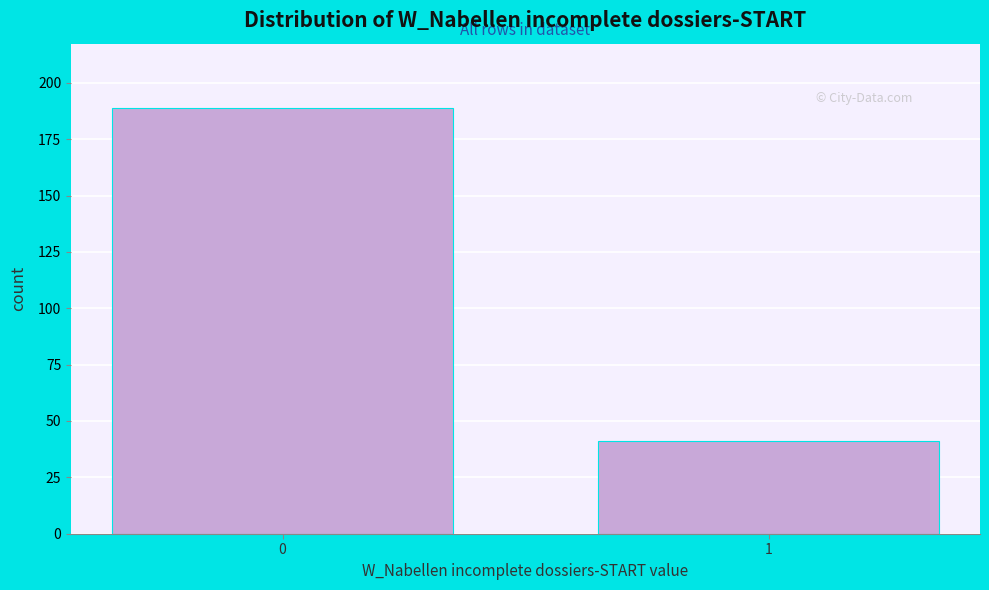

Reading left to right, transcribe all the data shown in this chart.

0=189	1=41